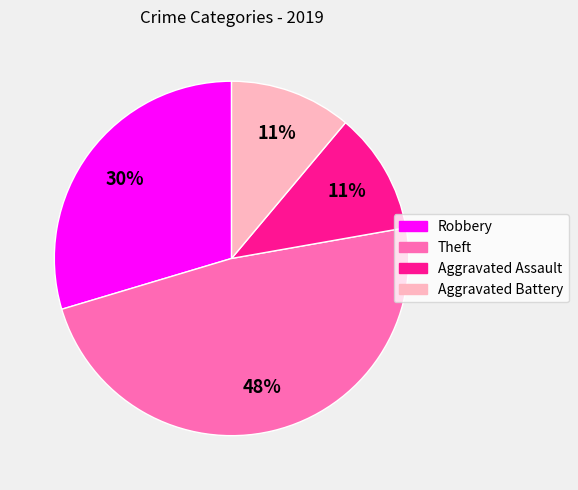

To the nearest percent, what portion does Aggravated Battery represent?

11%